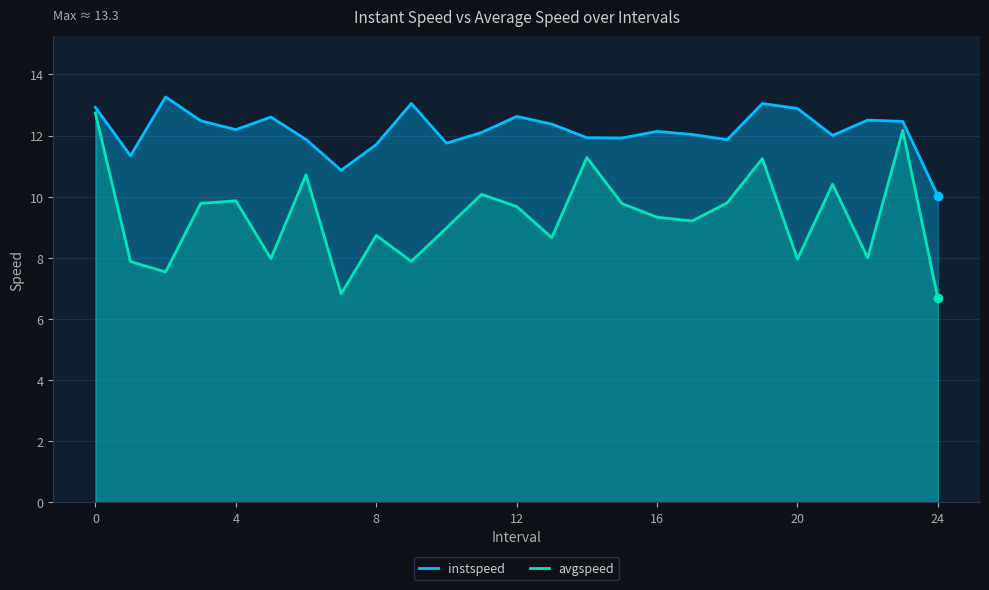

True or false: avgspeed and instspeed cross at least once.

False